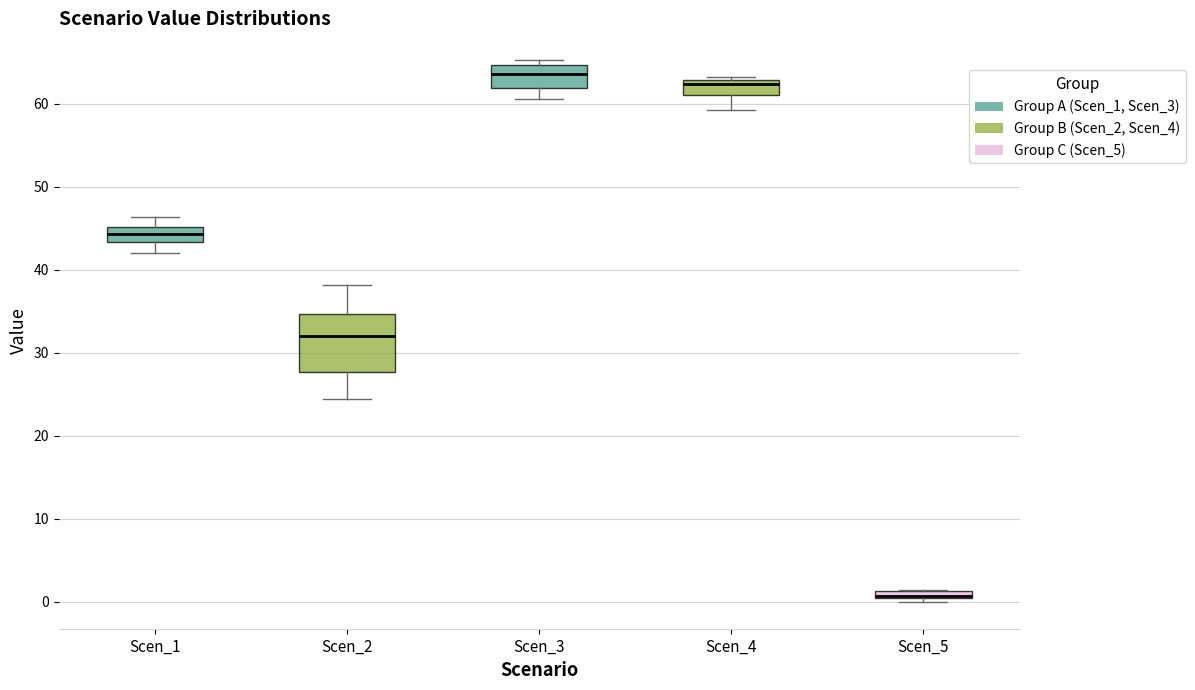

Which box is the tallest, from its lower edge to its upper edge?

Scen_2